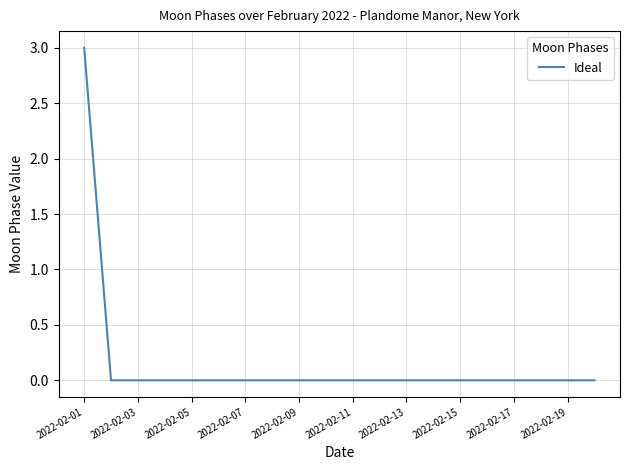

What is the greatest value displayed?

3